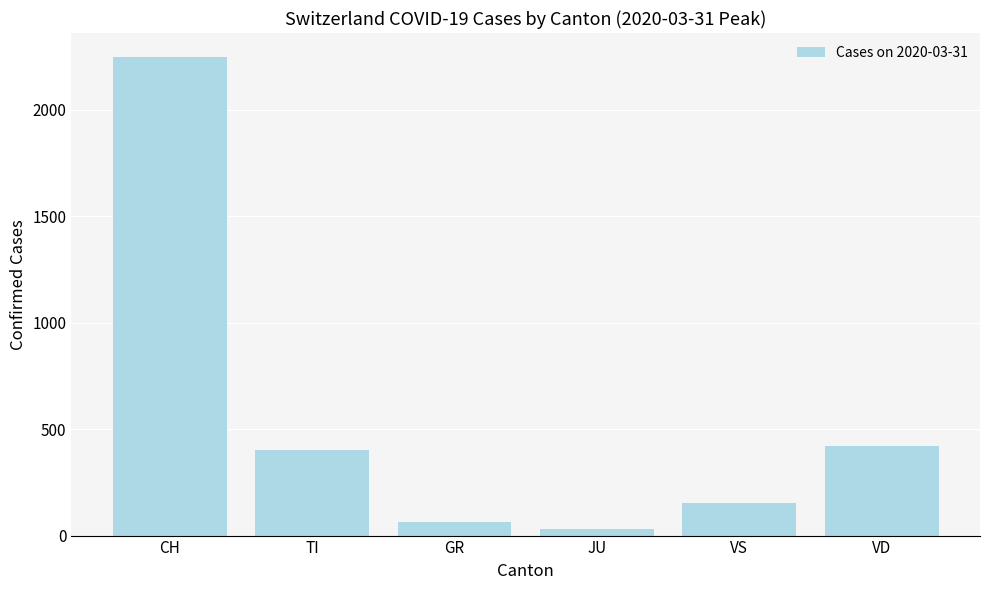

Count the number of data series in this chart.

1